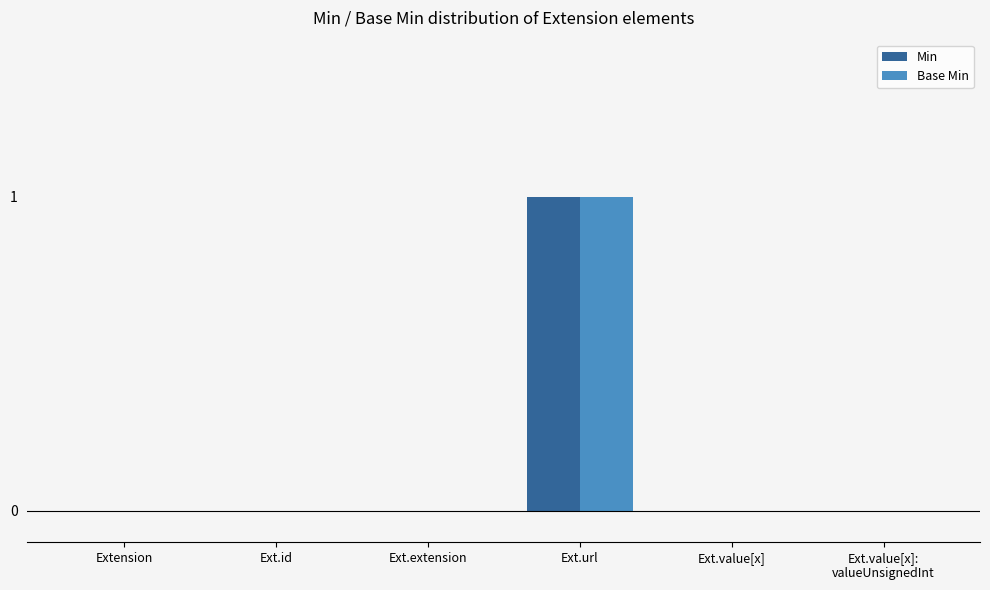

What is the maximum value shown in the chart?

1